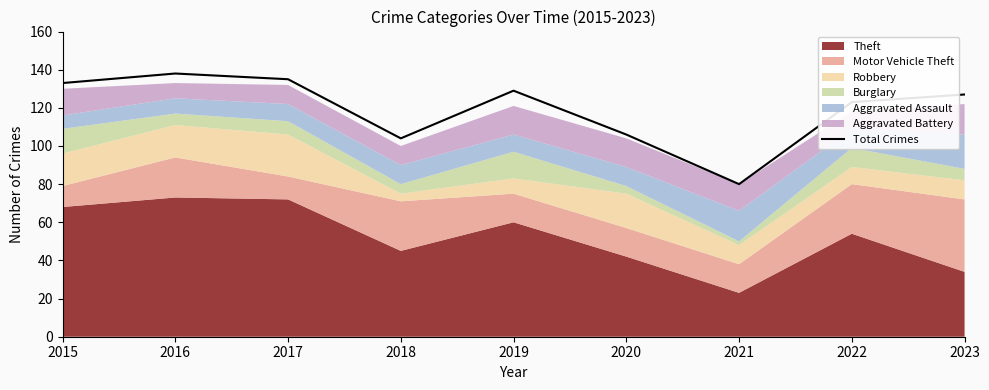

The chart shows a value of 138 at 2016. True or false?

True